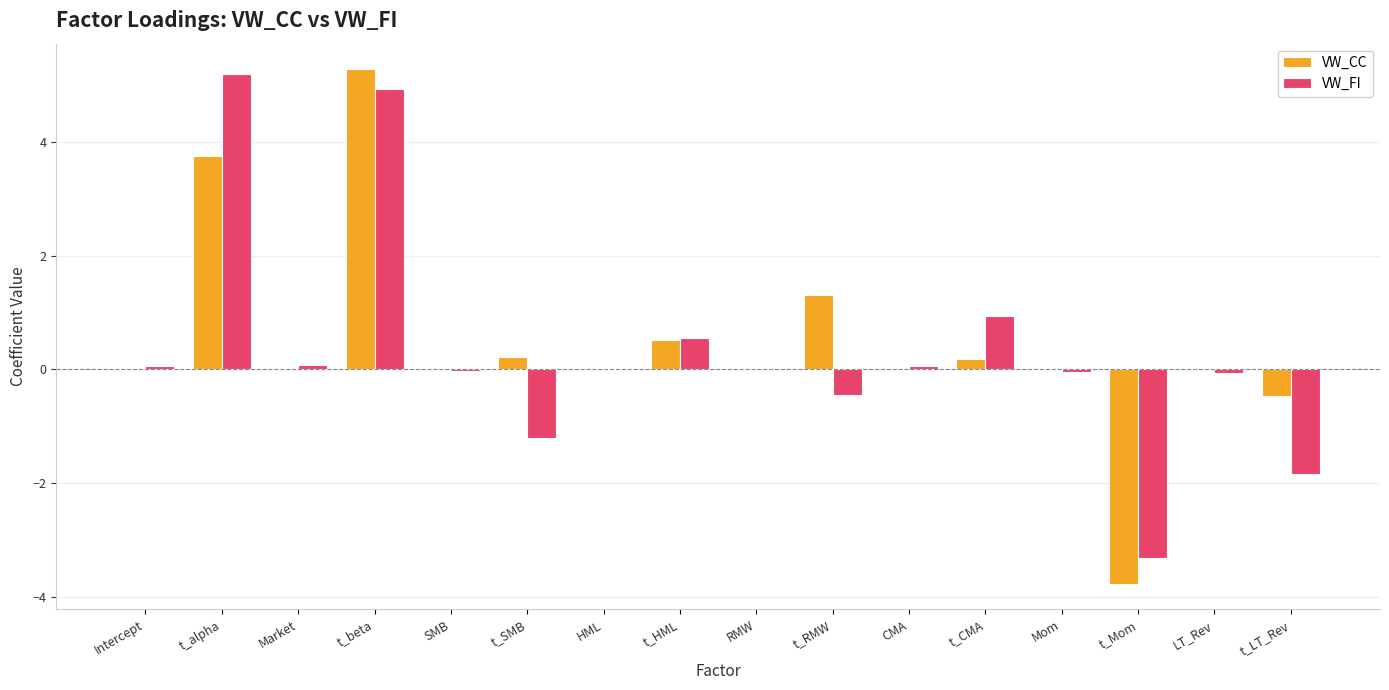

How many groups of bars are there?

16